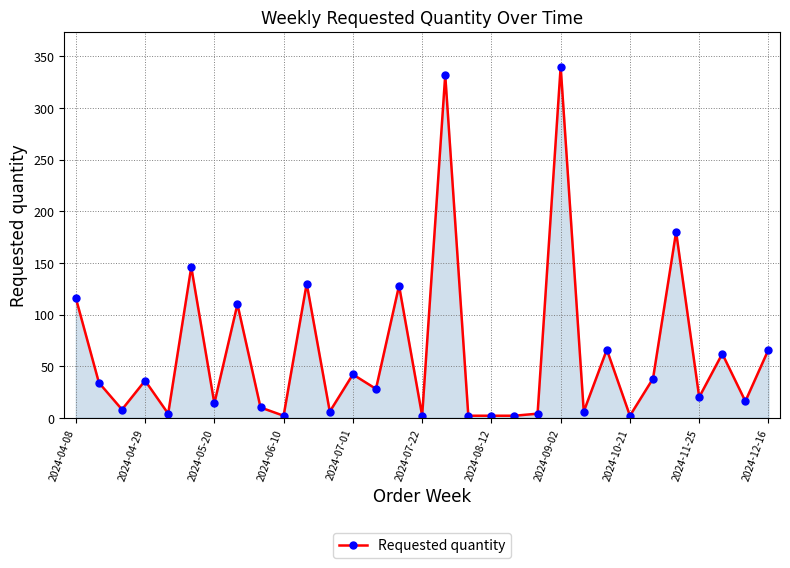

What is the difference between the maximum and minimum values?

338